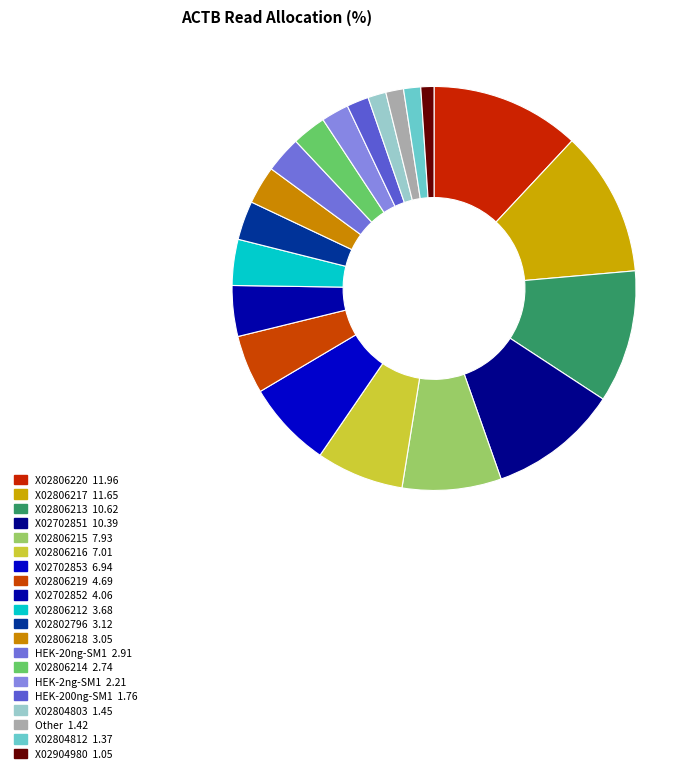

What is the largest slice in the pie chart?

X02806220